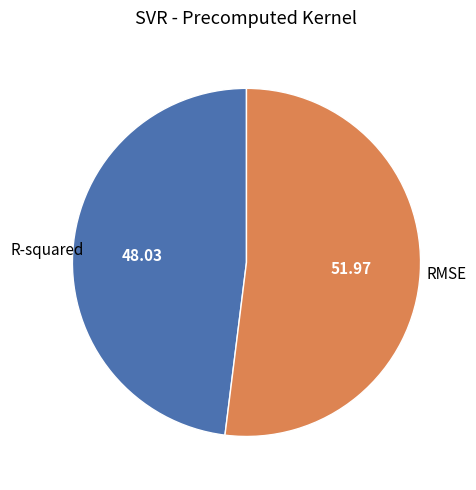

Rank the categories by value from lowest to highest.

R-squared, RMSE